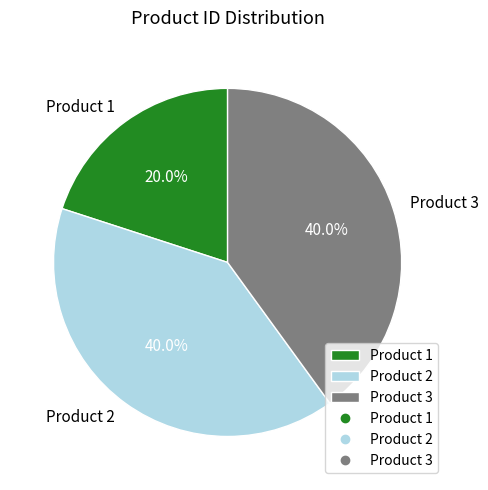

Which has a higher value, Product 1 or Product 2?

Product 2